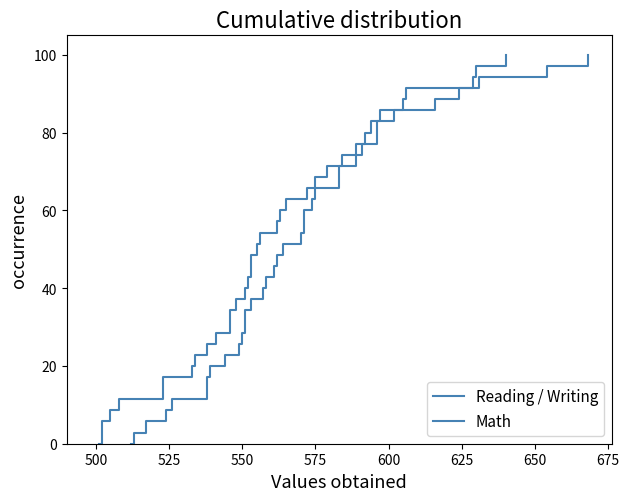

The Math series shows 15.2 at 575. True or false?

False